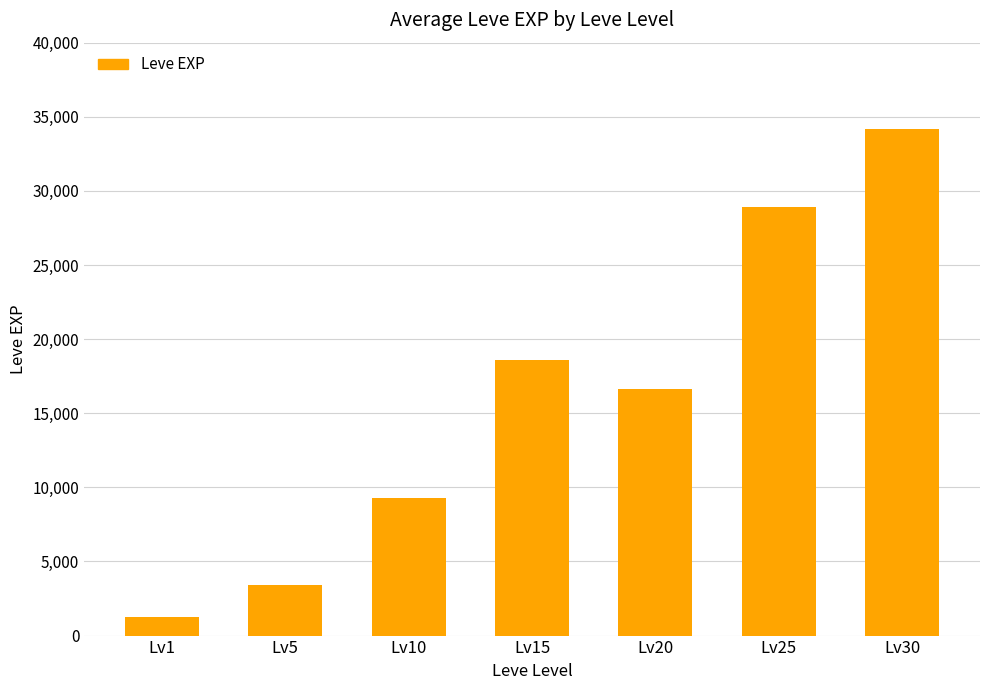

What is the difference between the second highest and minimum values?

27671.3